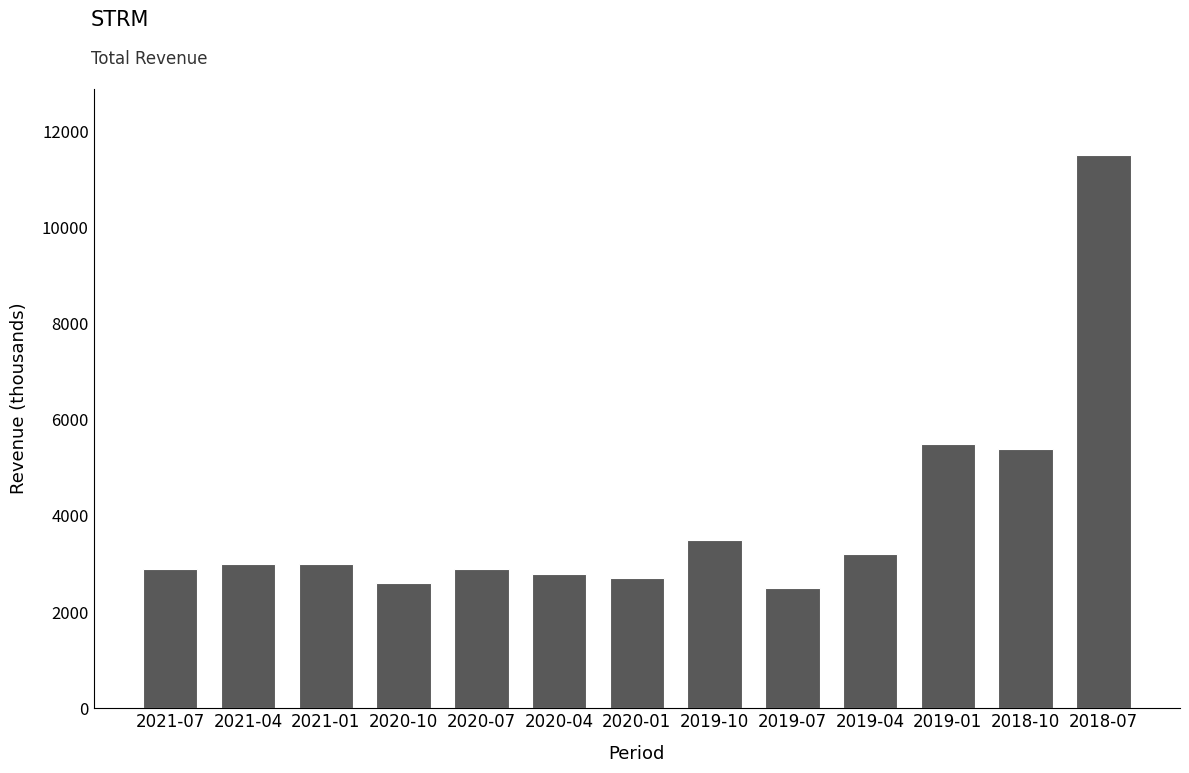

Which has a higher value, 2019-04 or 2020-04?

2019-04